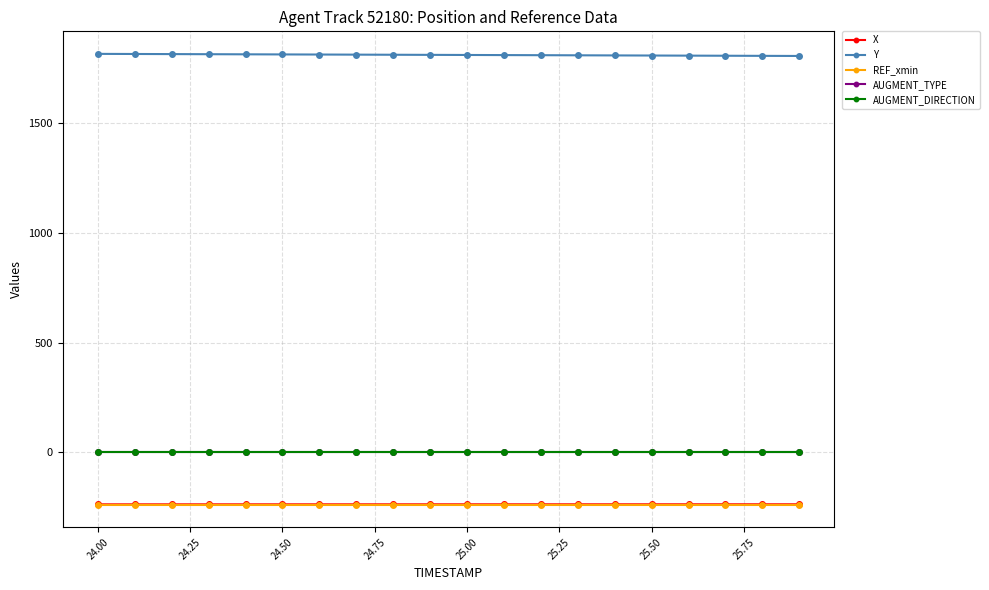

At how many categories does at least one series exceed 1234?

20